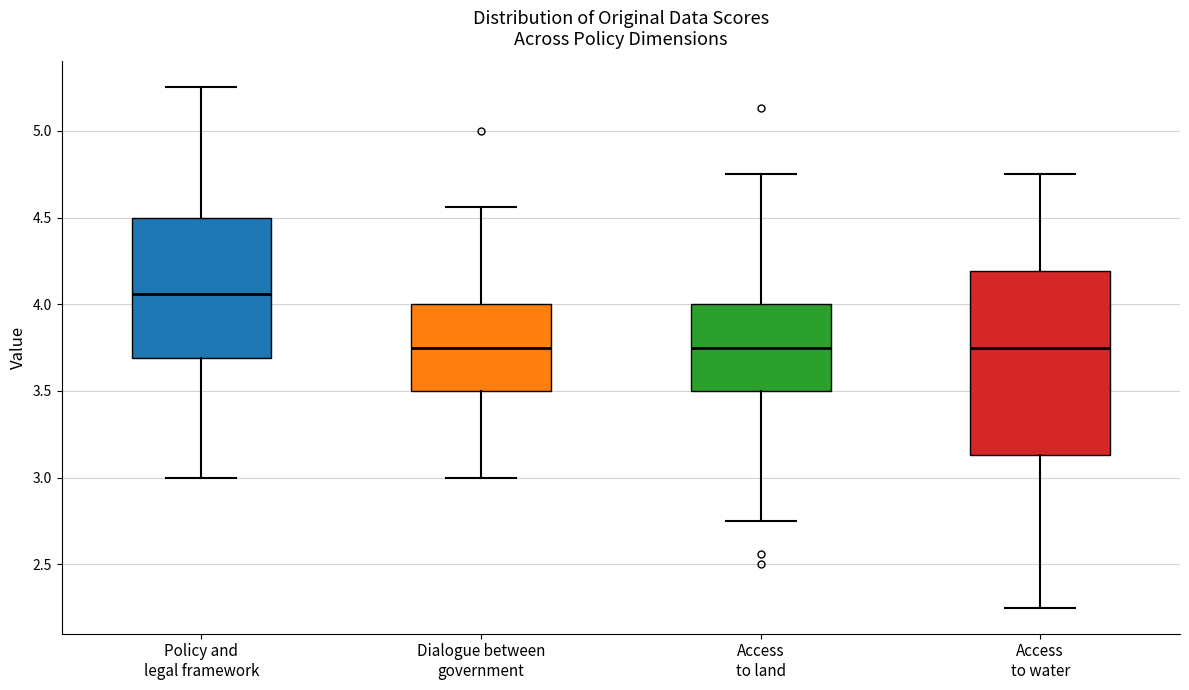

Which box's median line is the highest?

Policy and legal framework